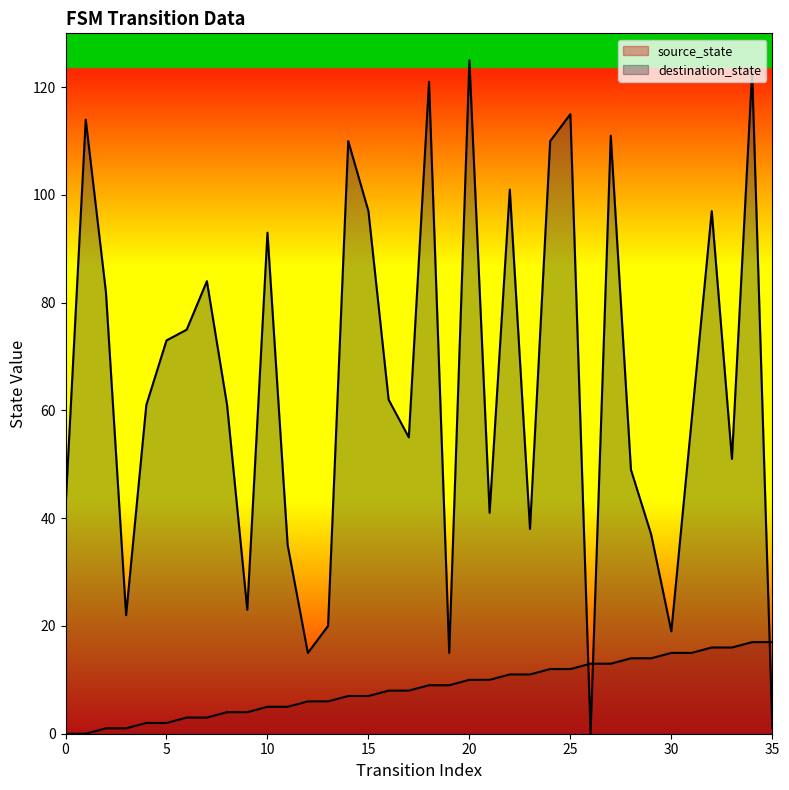

Between 21 and 22, which series saw the biggest shift?

destination_state